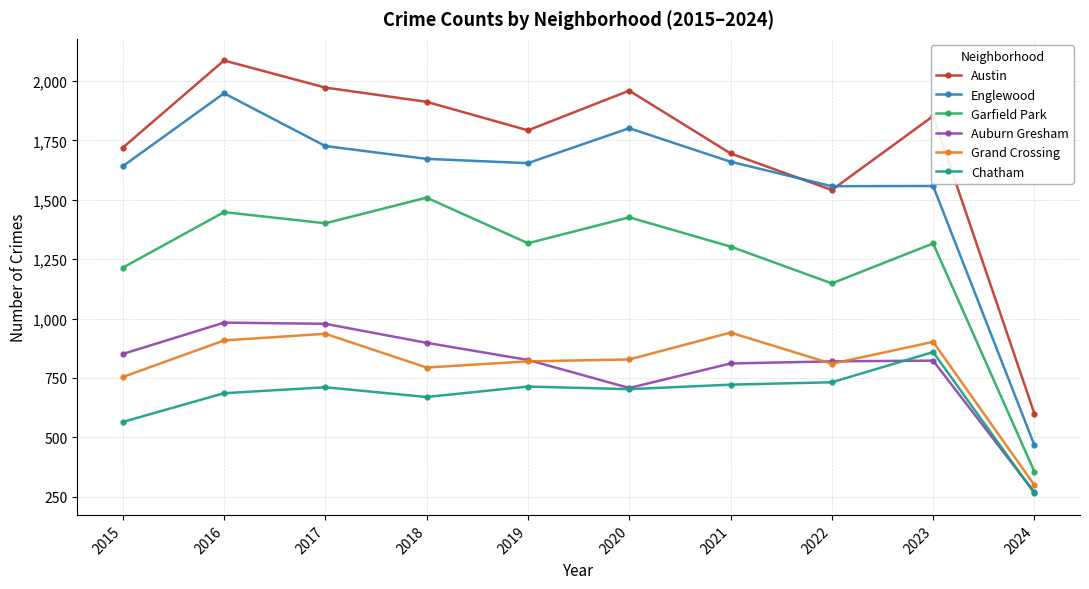

In Grand Crossing, how many points are lower than both neighbors (excluding endpoints)?

2